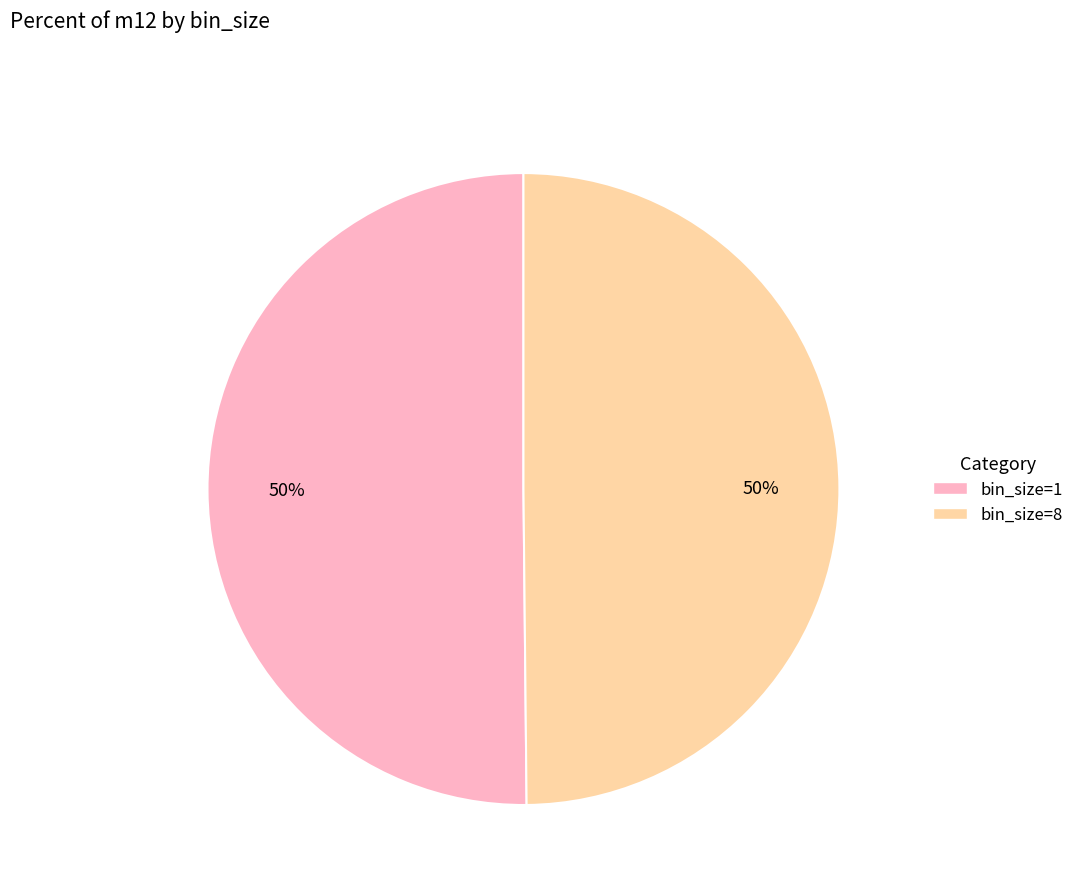

To the nearest percent, what is the combined percentage of bin_size=8 and bin_size=1?

100%